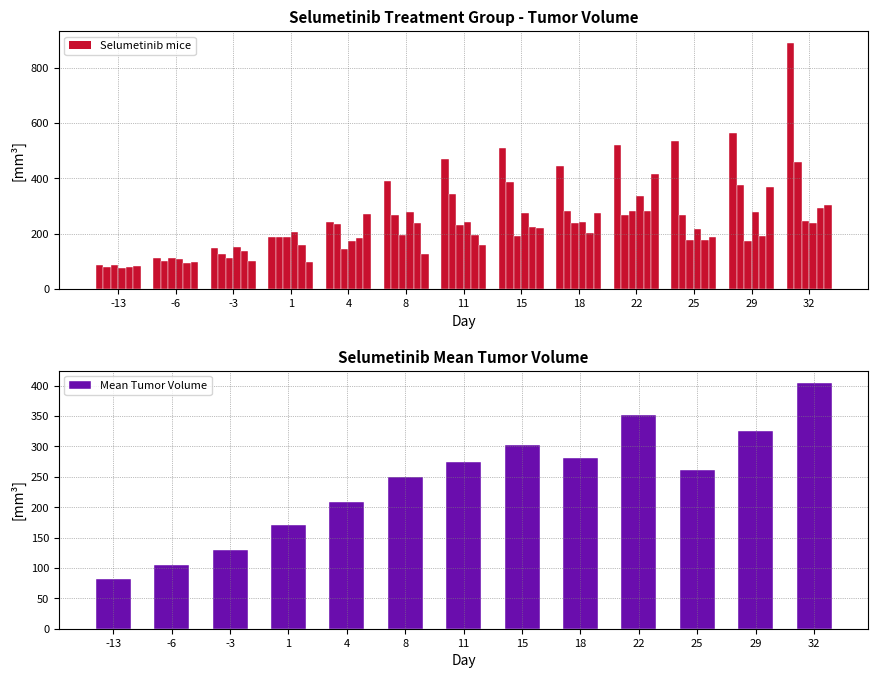

What is the value of the Selumetinib_601 bar at the 2nd from the left?

113.9